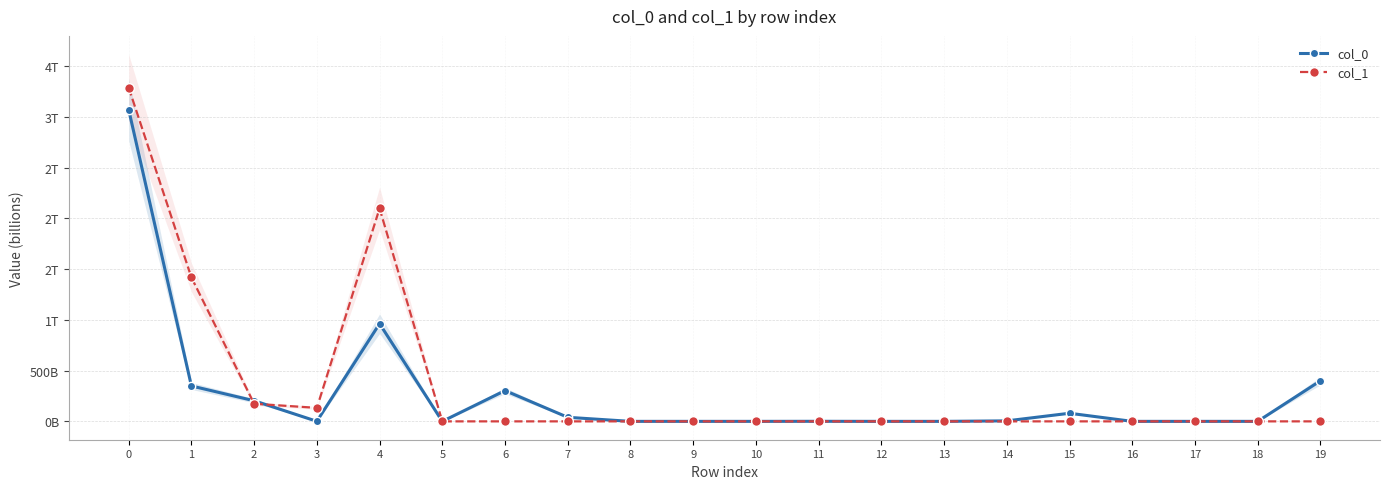

Rank the series by their maximum value, from highest to lowest.

col_1, col_0